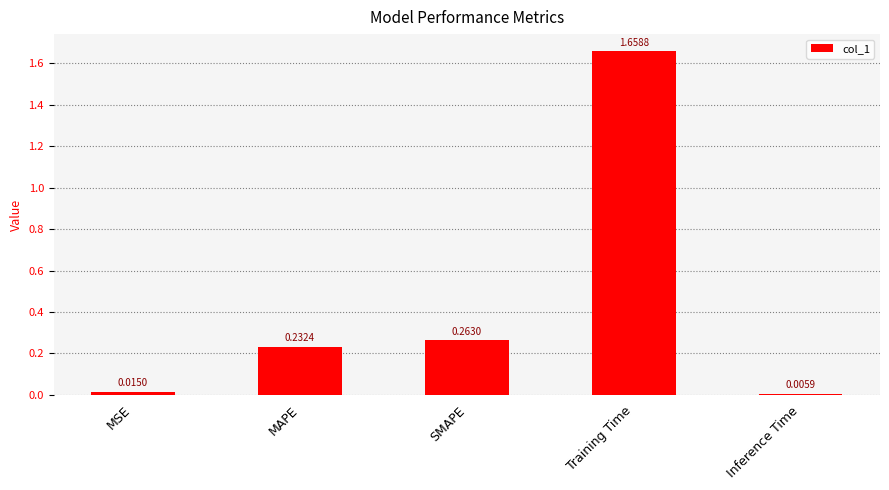

Which category has the highest value across all series?

Training Time